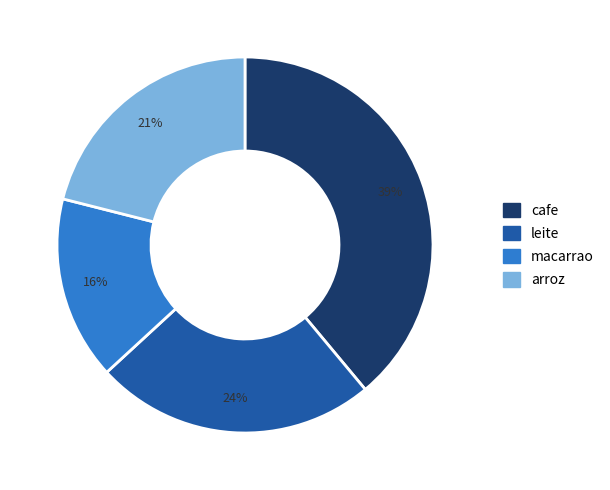

The arroz slice represents 21% of the pie. True or false?

True